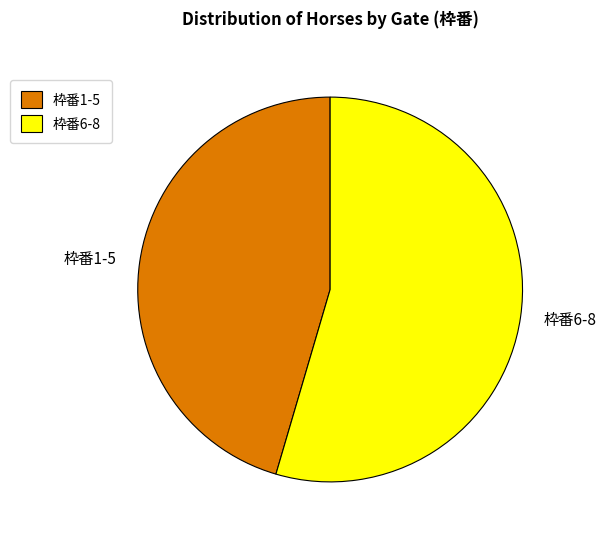

The 枠番1-5 slice represents 45% of the pie. True or false?

True